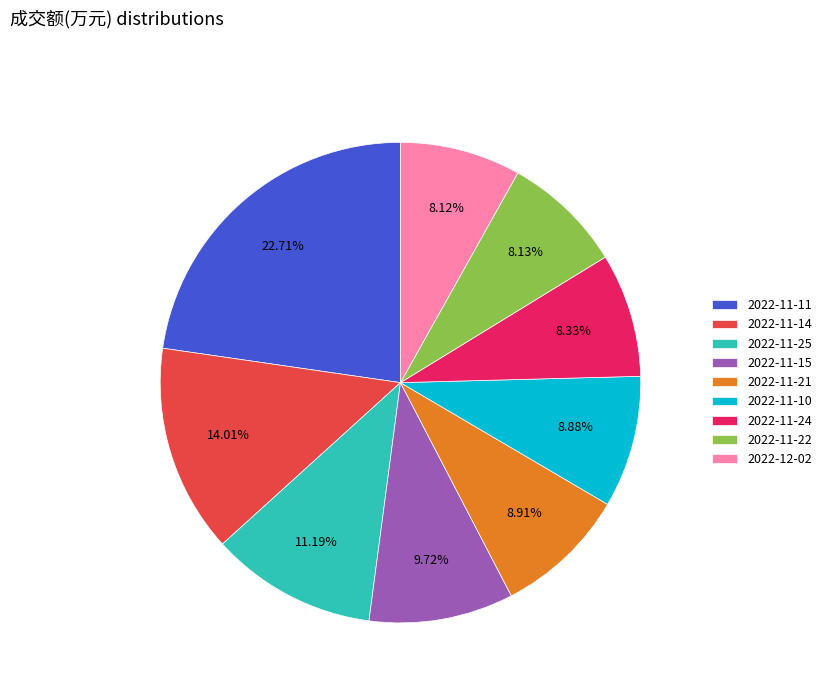

Is the sum of 2022-11-11 and 2022-11-15 greater than half?

No